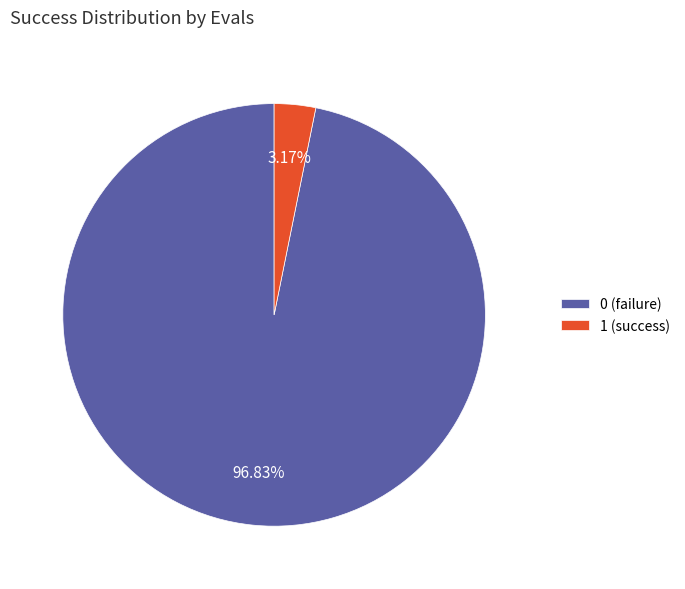

Does any single category account for the majority?

Yes